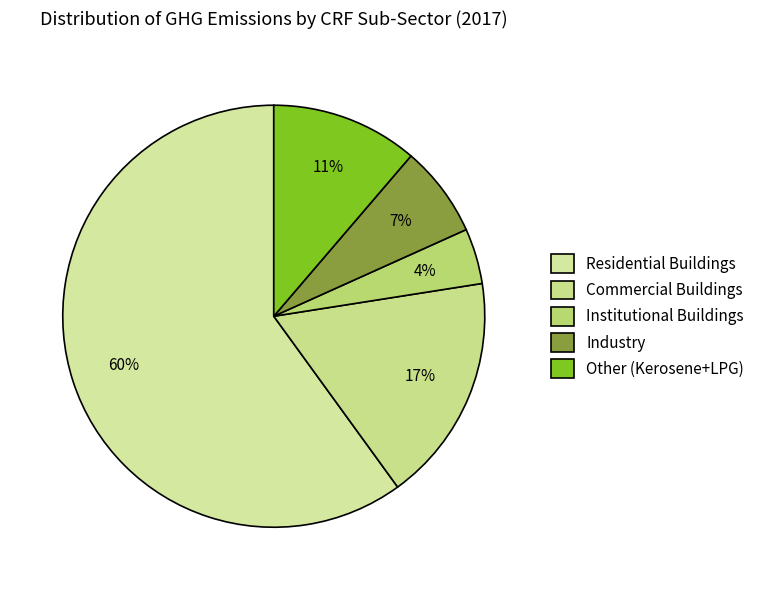

Is it true that Industry is 17% of the pie?

False